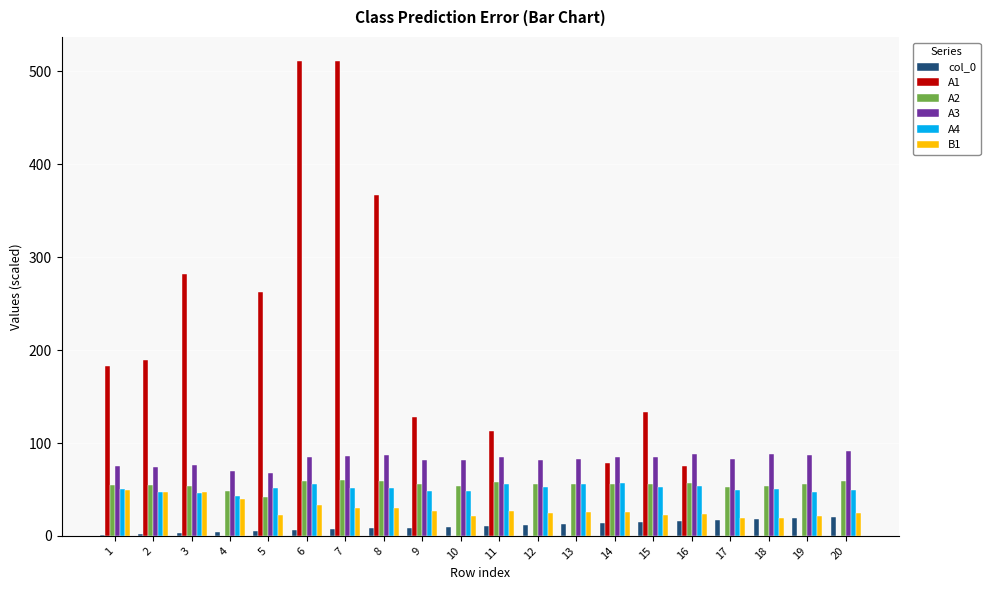

What is the sum of the B1 values at 9 and 11?

53.1